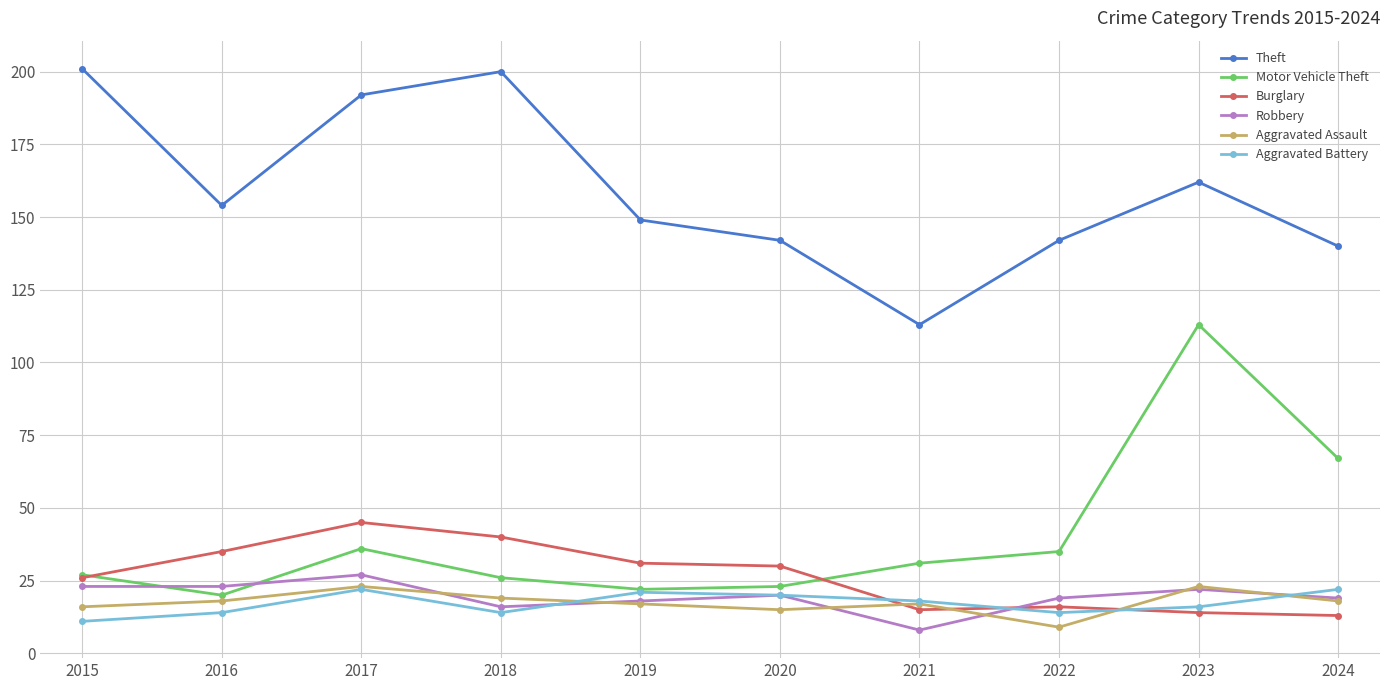

Which series ends up on top after the final intersection of Burglary and Aggravated Battery?

Aggravated Battery